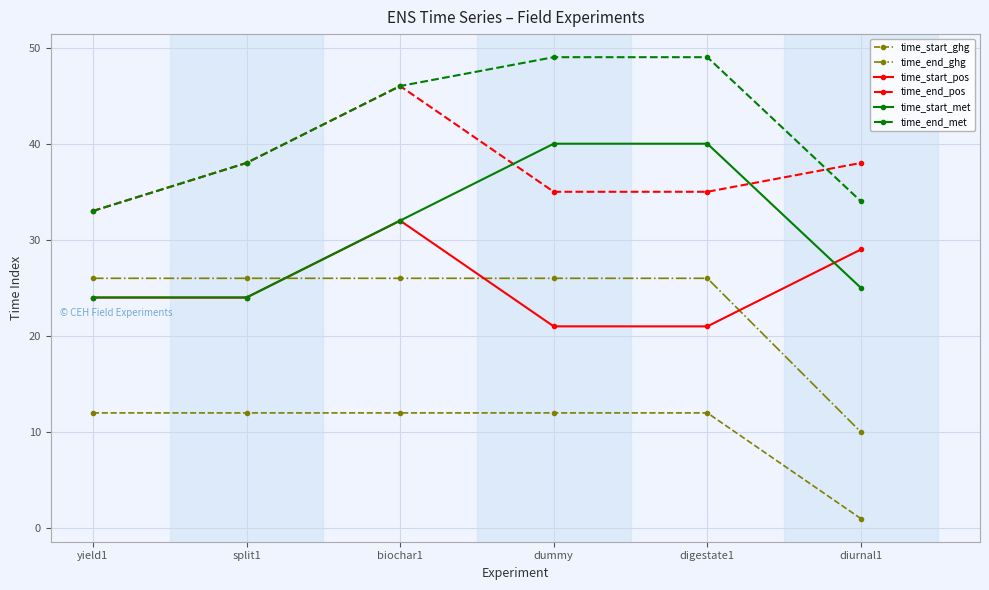

What is the difference between the maximum and minimum values in the time_start_pos series?

11